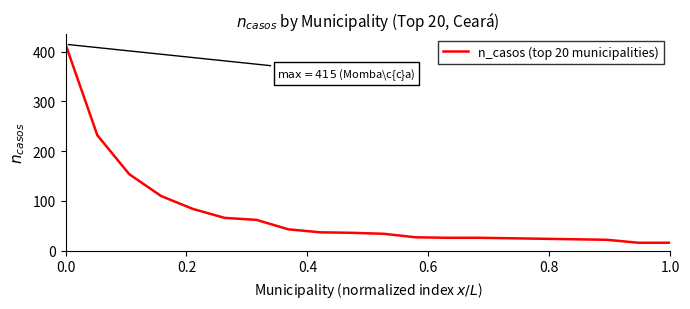

Does the chart display data point markers on the line(s)?

No